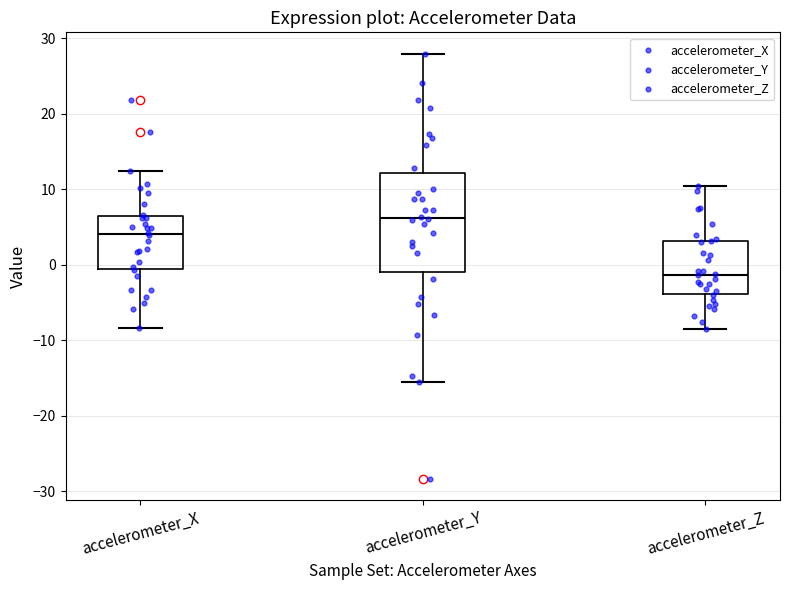

Reading left to right, read every box against the y-axis: the position of its median line, the range the box covers, and the ends of its whiskers. The values are not printed on the chart, so give them approximately, as read against the axis.

accelerometer_X: median 4, box -1 to 6, whiskers -8 to 12
accelerometer_Y: median 6, box -1 to 12, whiskers -16 to 28
accelerometer_Z: median -1, box -4 to 3, whiskers -9 to 10